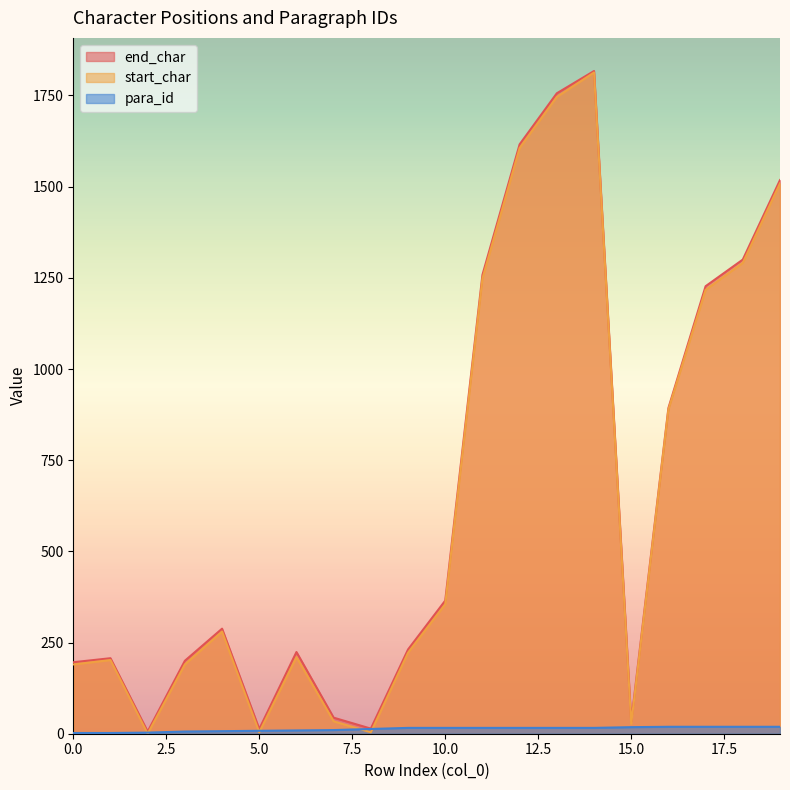

At 12, list the series in order from smallest to largest.

para_id, start_char, end_char